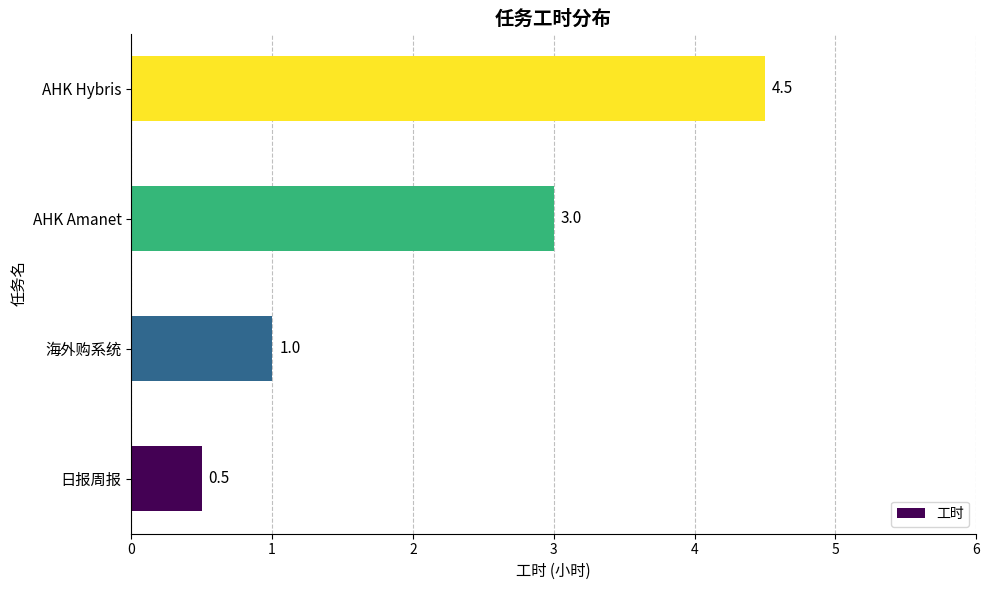

Rank the categories by value from highest to lowest.

AHK Hybris, AHK Amanet, 海外购系统, 日报周报